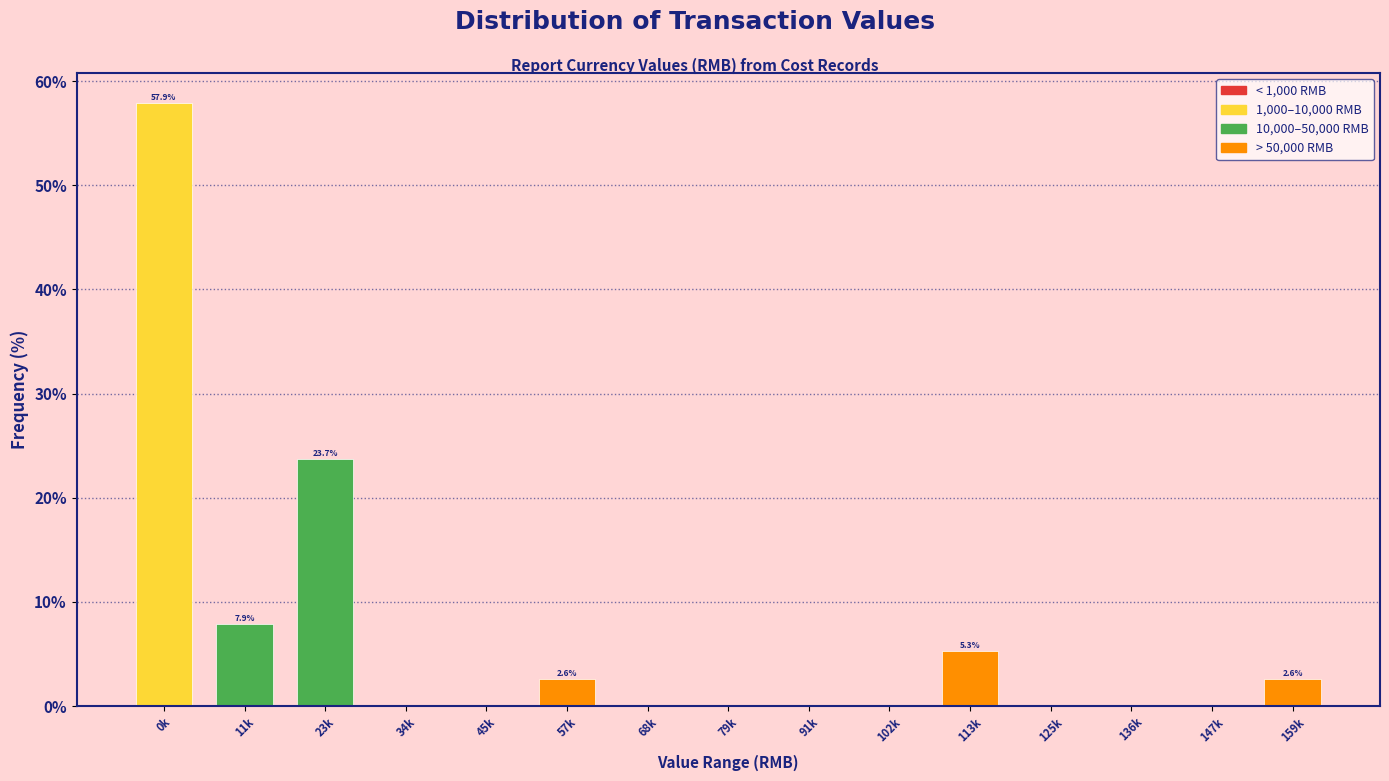

Reading left to right, list all the values displayed in this chart.

0k=57.9	11k=7.9	23k=23.7	34k=0.0	45k=0.0	57k=2.6	68k=0.0	79k=0.0	91k=0.0	102k=0.0	113k=5.3	125k=0.0	136k=0.0	147k=0.0	159k=2.6